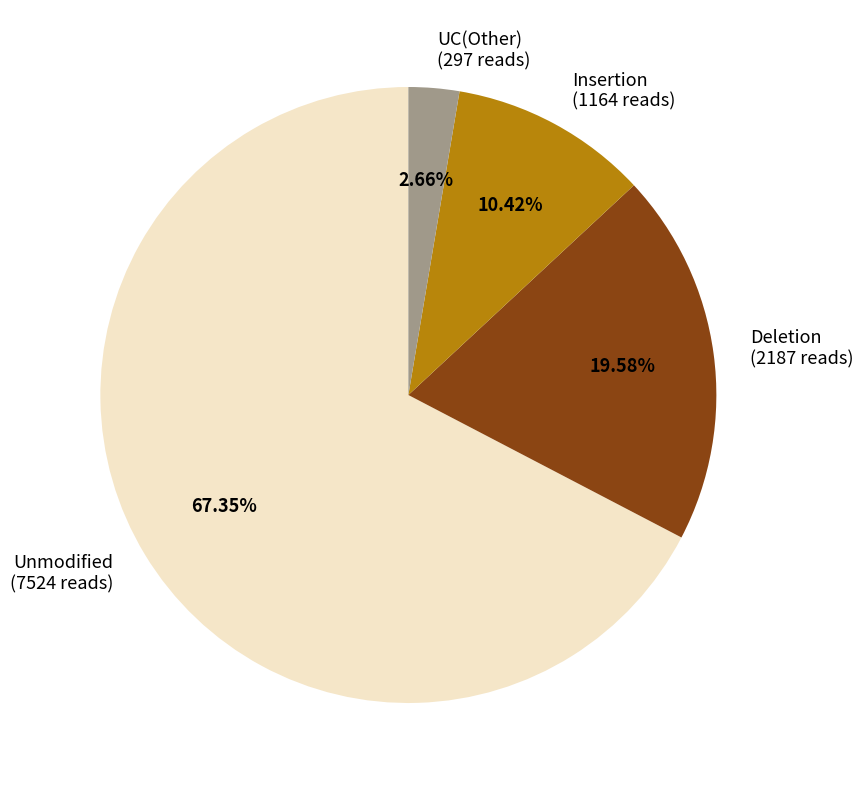

Is the sum of Unmodified (7524 reads) and UC(Other) (297 reads) greater than half?

Yes